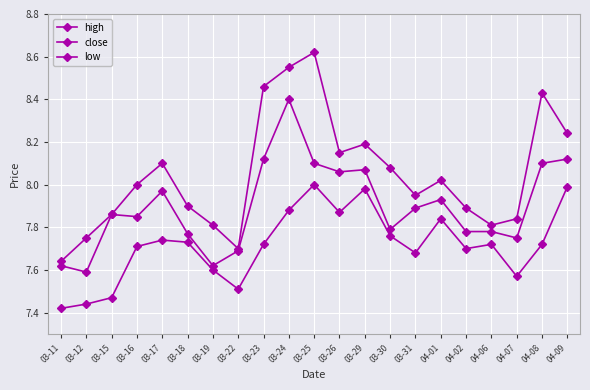

How many interior local valleys does the low series have?

5